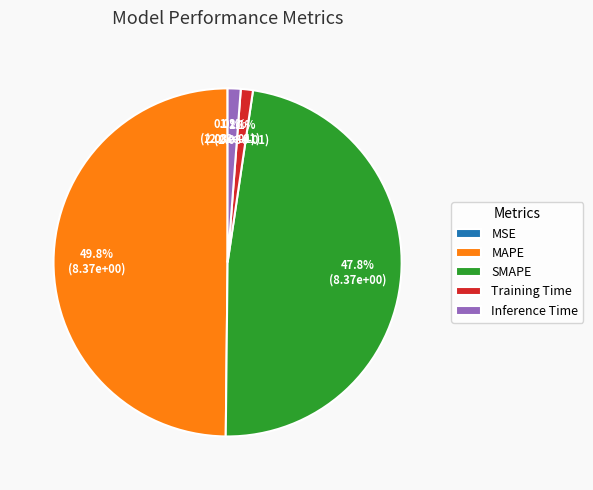

What is the largest slice in the pie chart?

MAPE